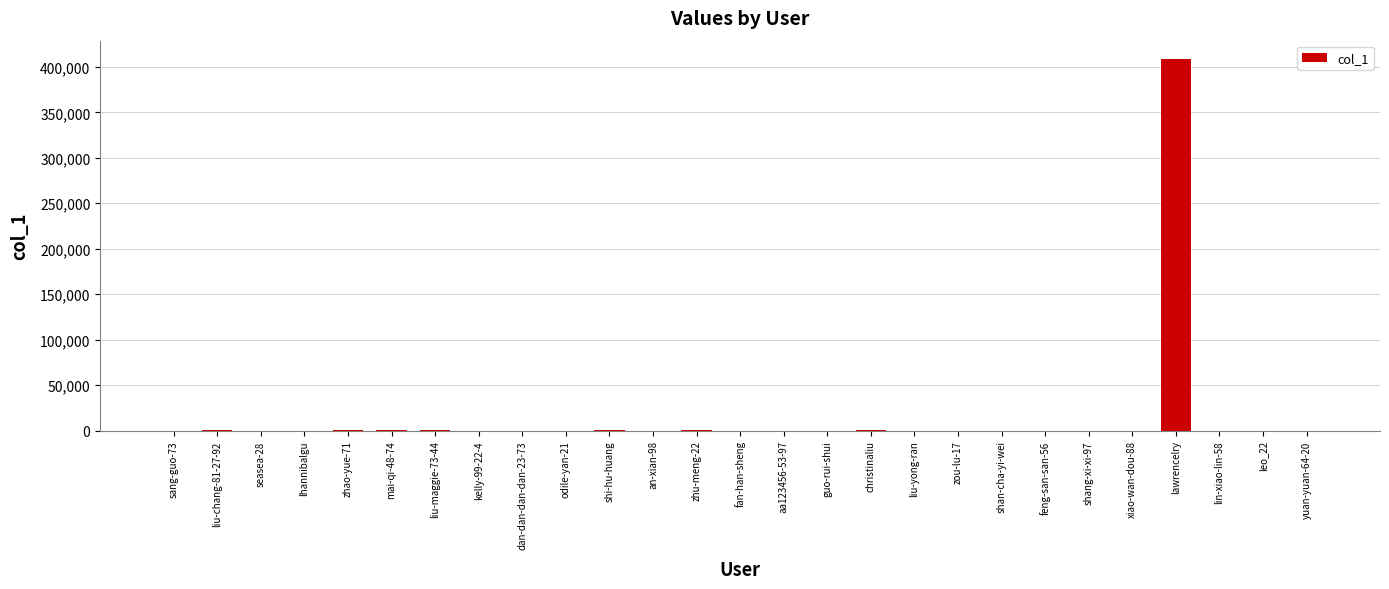

How many distinct data groups are displayed?

1